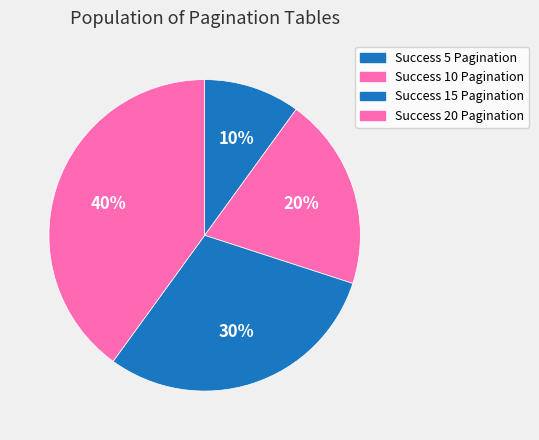

How many segments does this pie chart have?

4